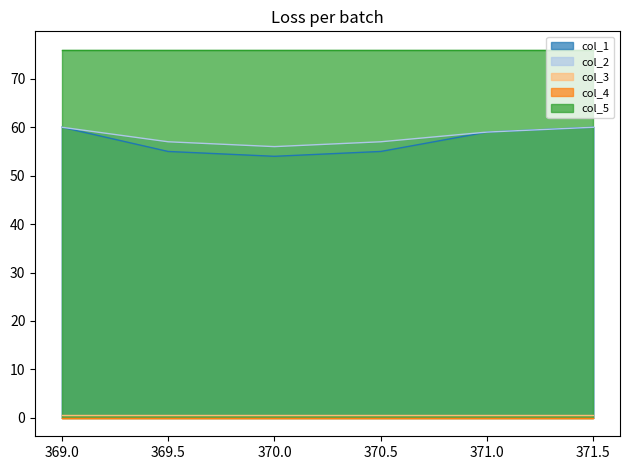

Which has a higher value, 371.0 or 369.5?

371.0